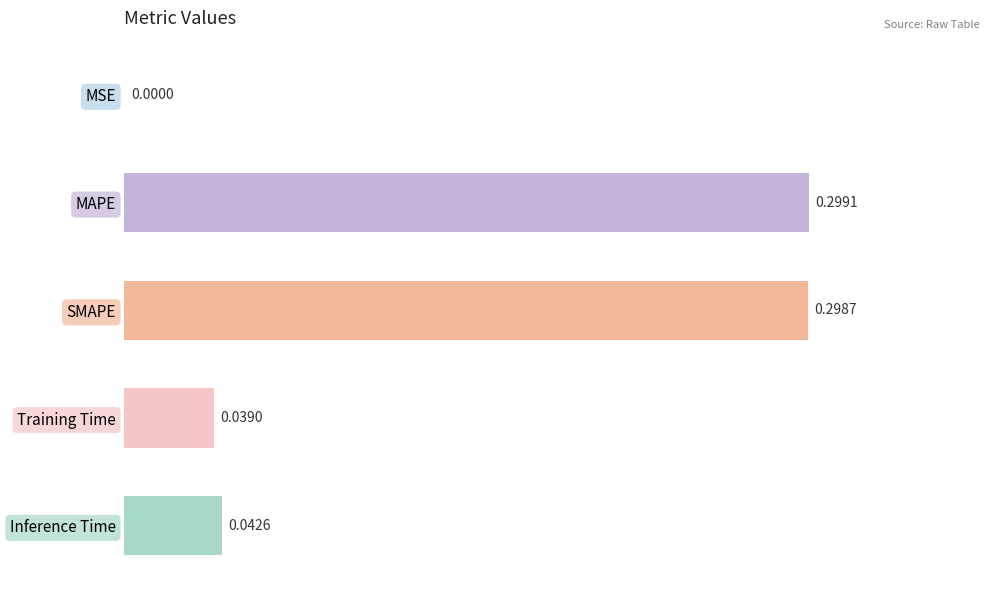

Between MSE and Inference Time, which is larger?

Inference Time